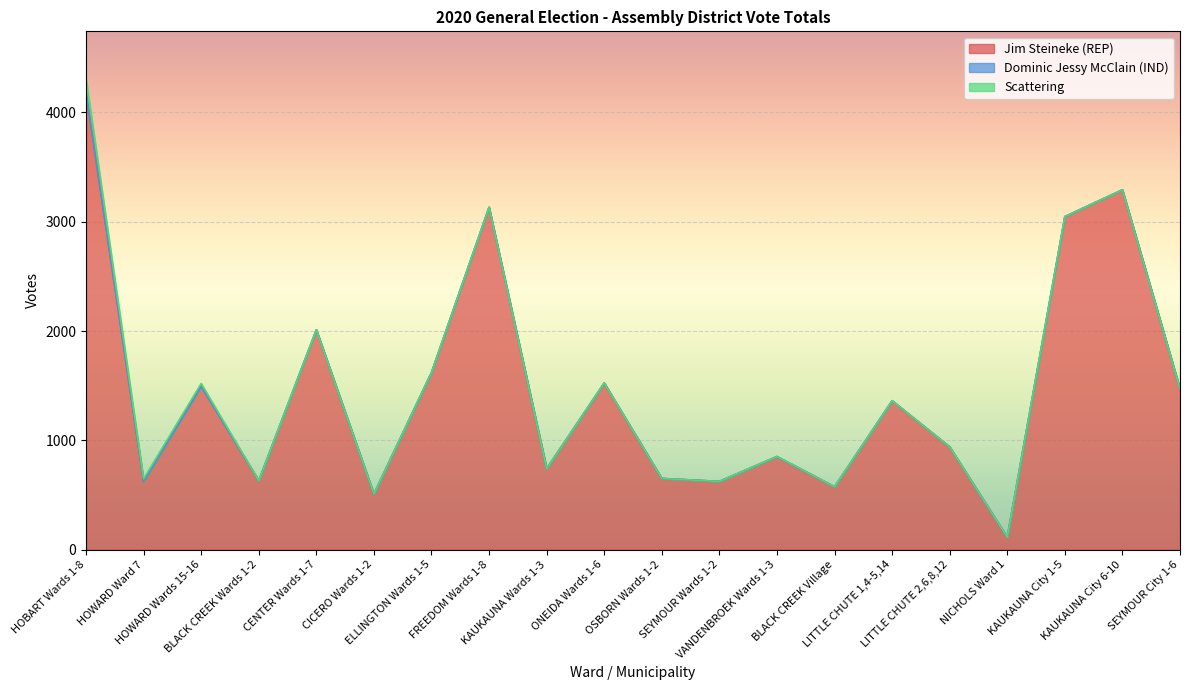

The Jim Steineke (REP) series shows 1495 at HOWARD Wards 15-16. True or false?

True